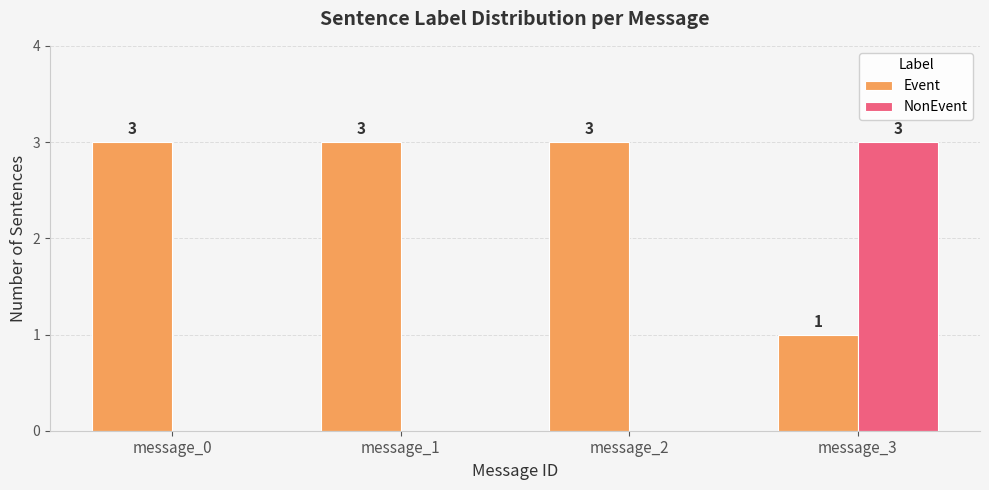

Which series has the largest total across all categories?

Event